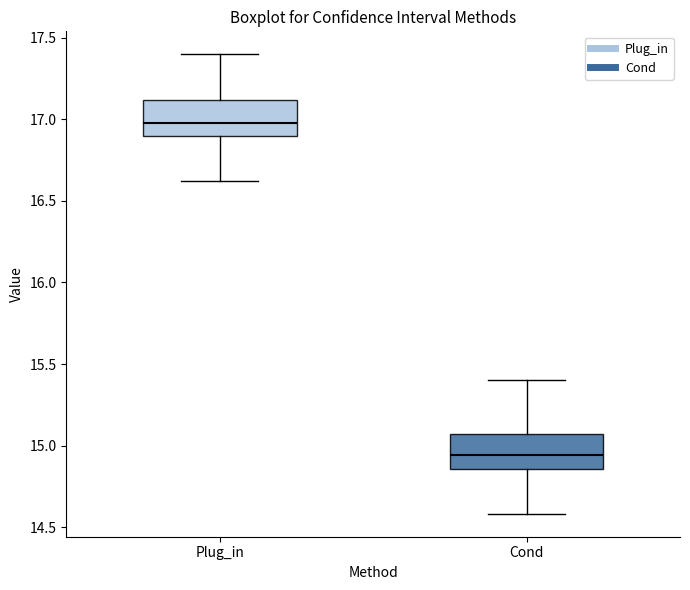

Which box's median line is the highest?

Plug_in